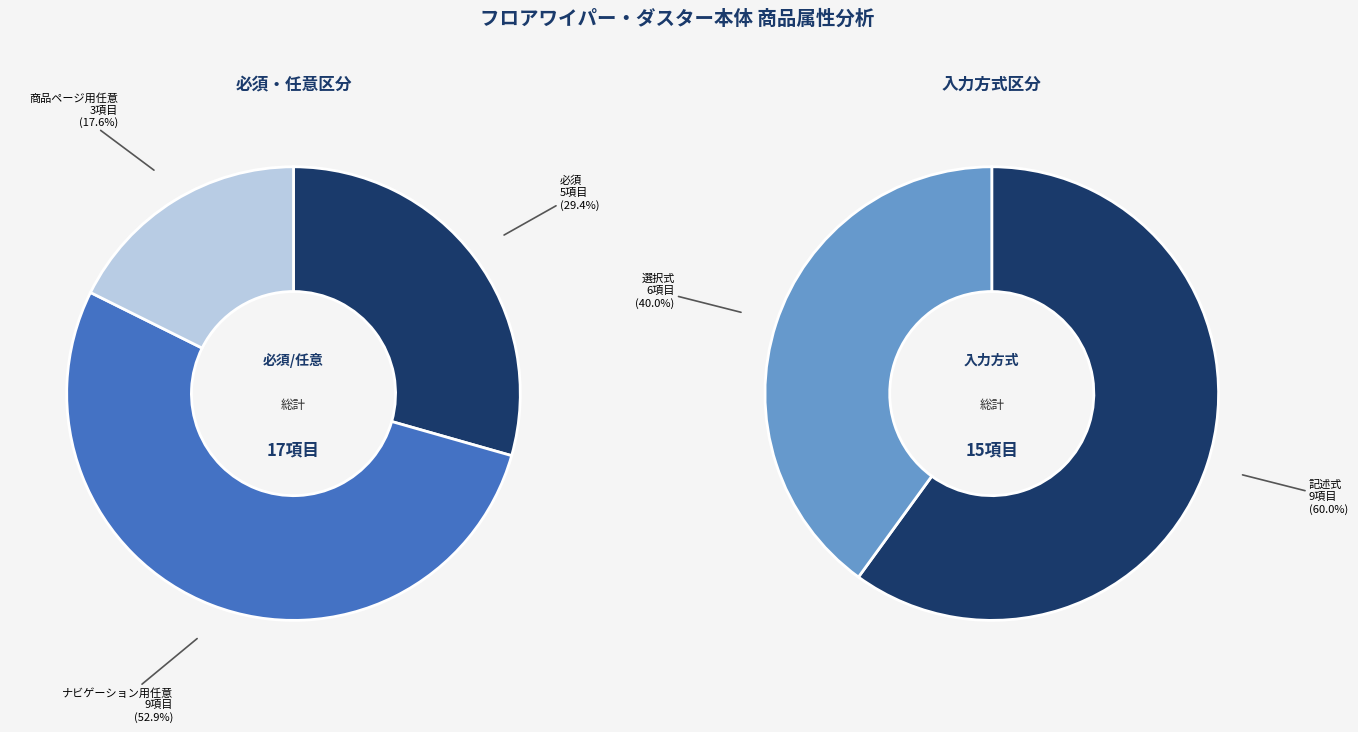

Is the sum of 記述式 and 商品ページ用任意 greater than half?

No